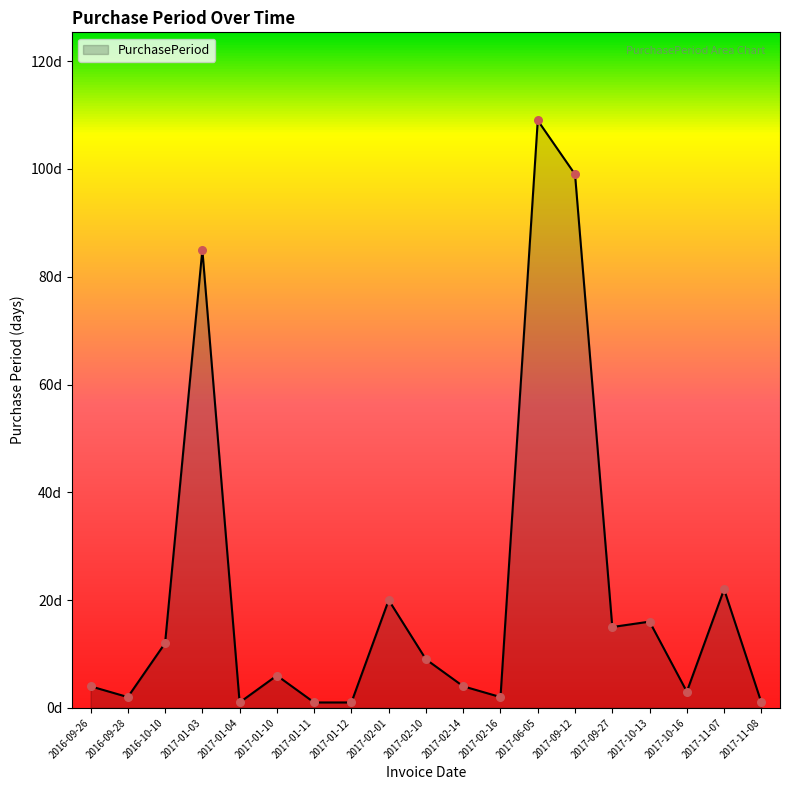

Which has a higher value, 2017-06-05 or 2016-09-26?

2017-06-05